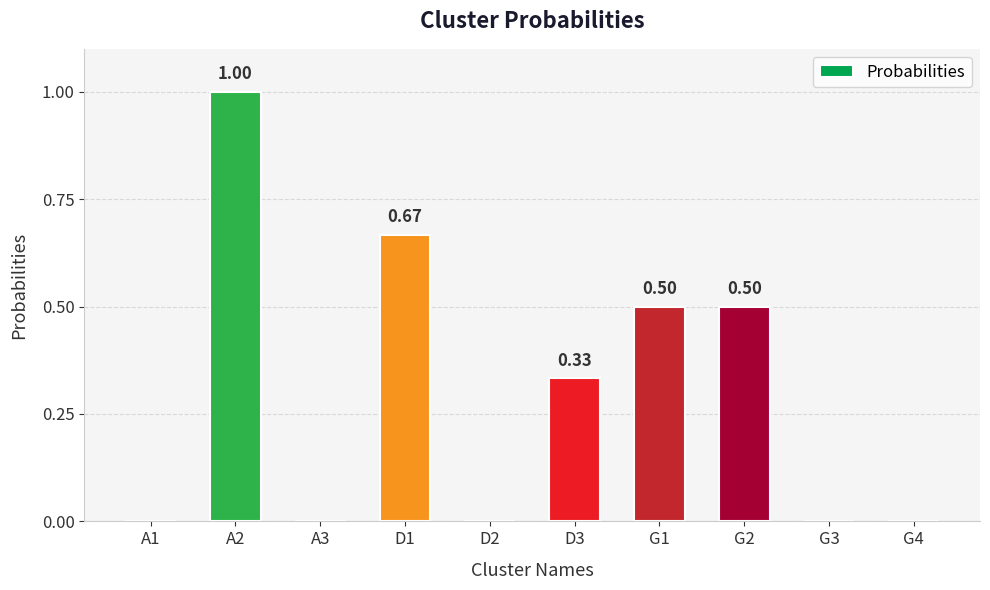

What is the sum of all values?

3.0